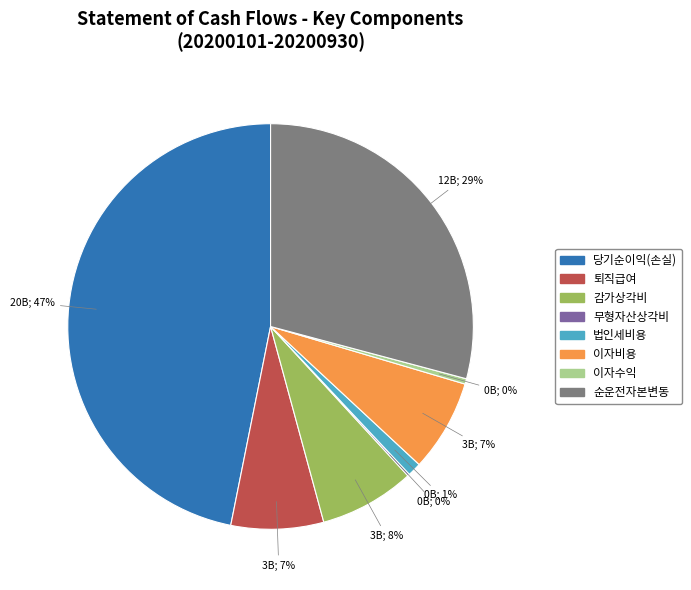

Which category has the biggest portion of the pie?

당기순이익(손실)